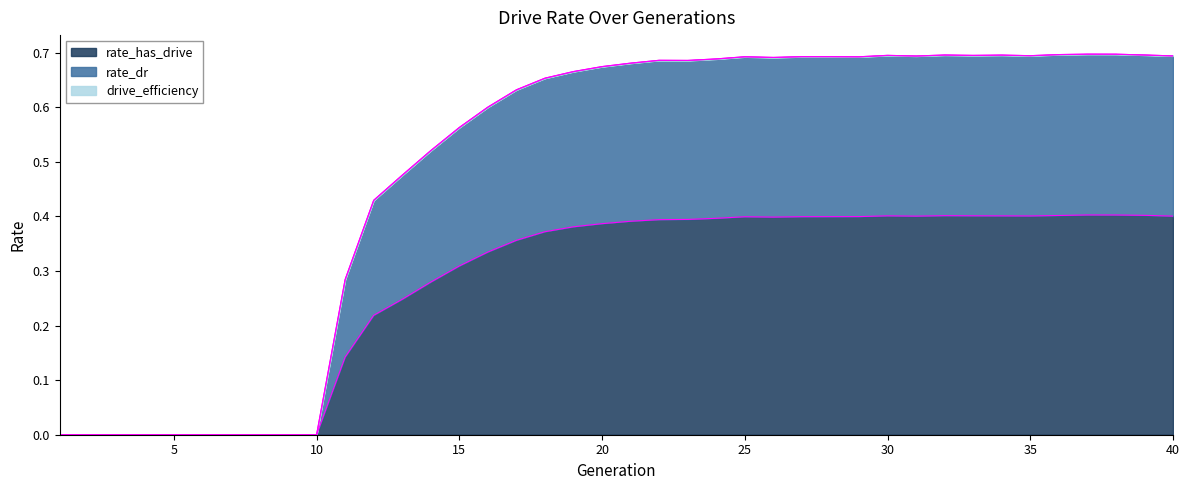

What is the value of the rate_has_drive point at the 16th from the left?

0.3